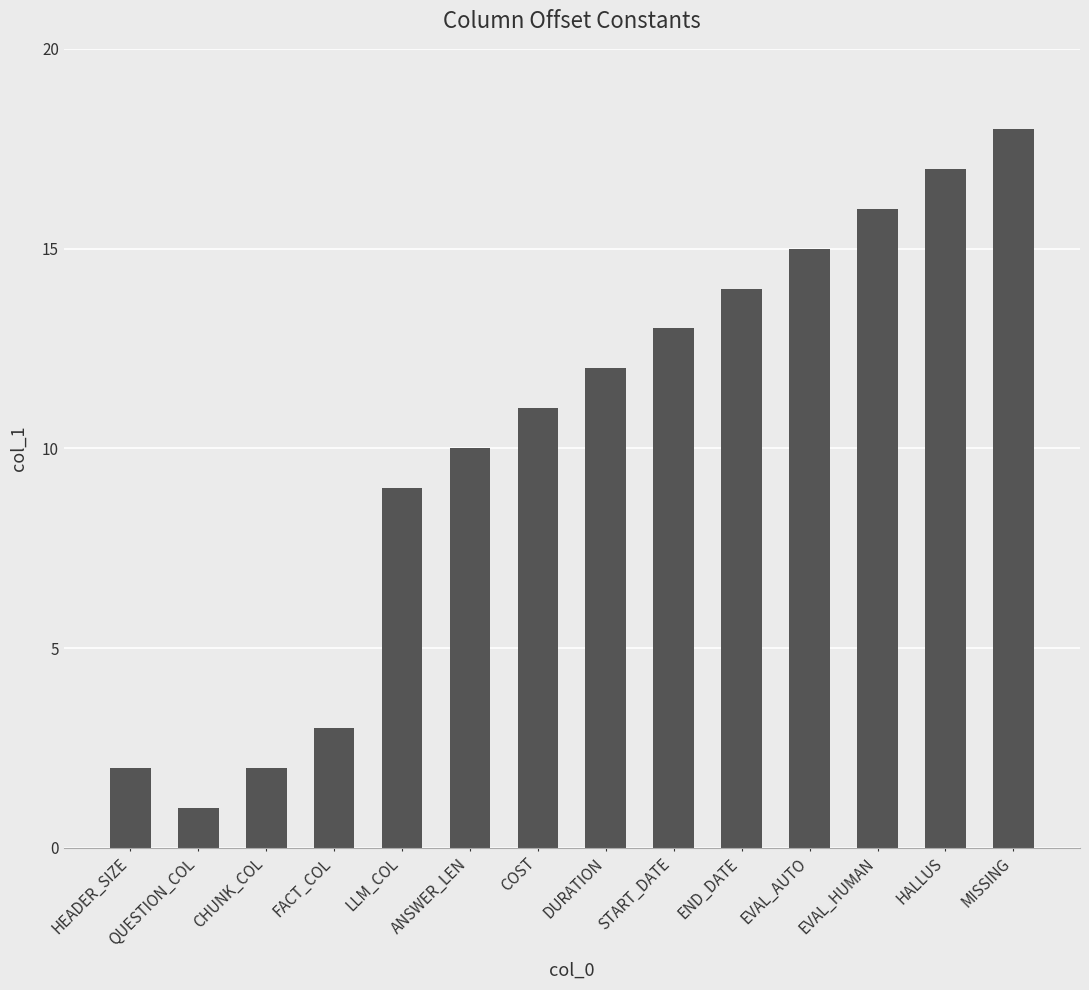

Are the bars grouped side by side (vs. stacked)?

No